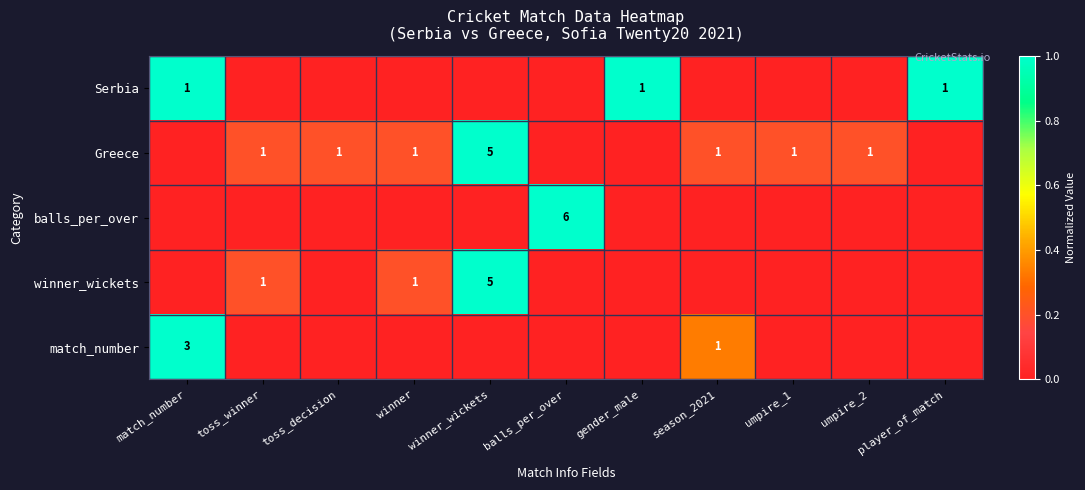

The match_number series shows 1.8 at match_number. True or false?

False